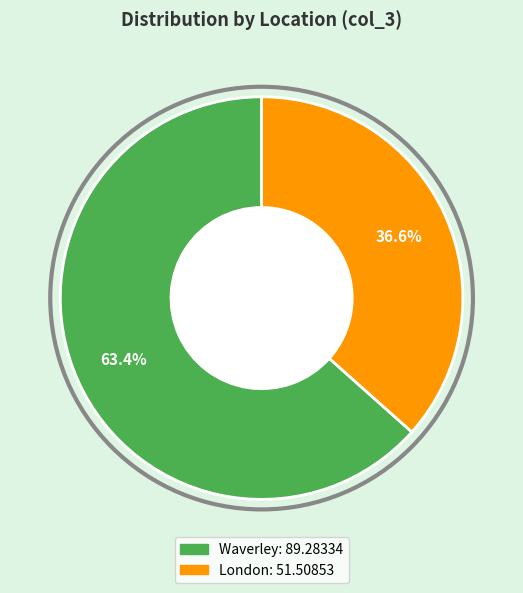

Is there any slice that represents more than half of the pie?

Yes